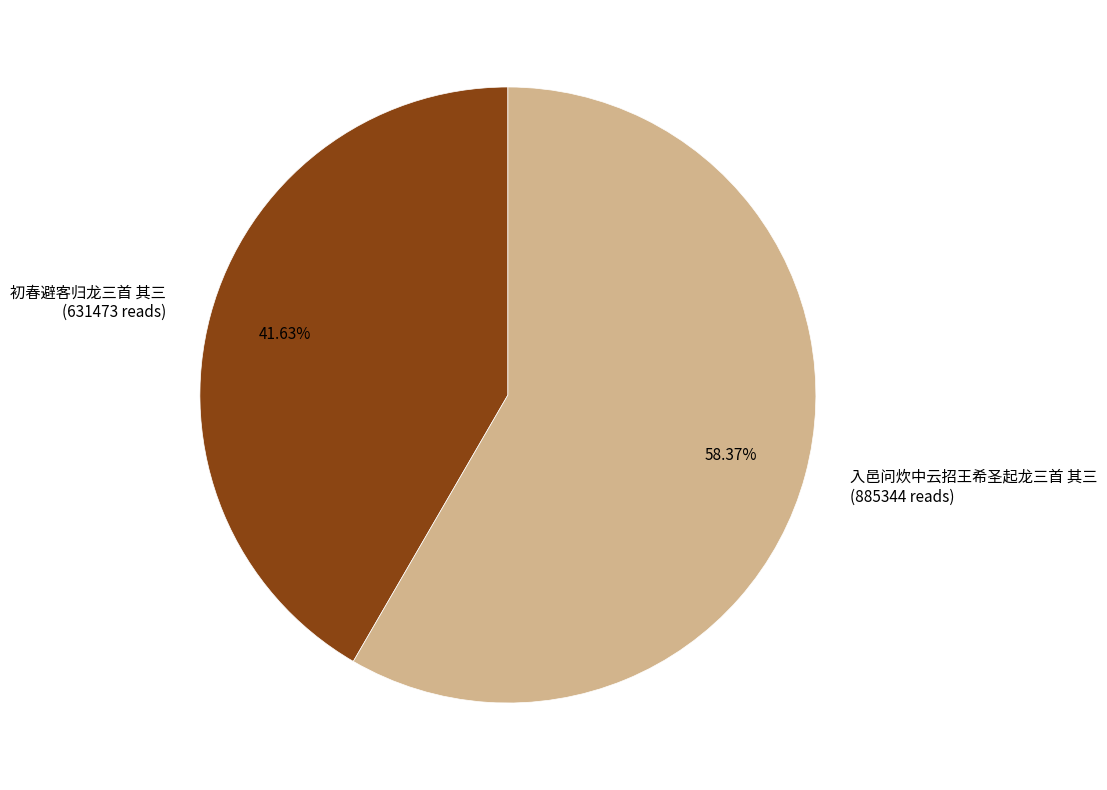

Which has a higher value, 初春避客归龙三首 其三 or 入邑问炊中云招王希圣起龙三首 其三?

入邑问炊中云招王希圣起龙三首 其三